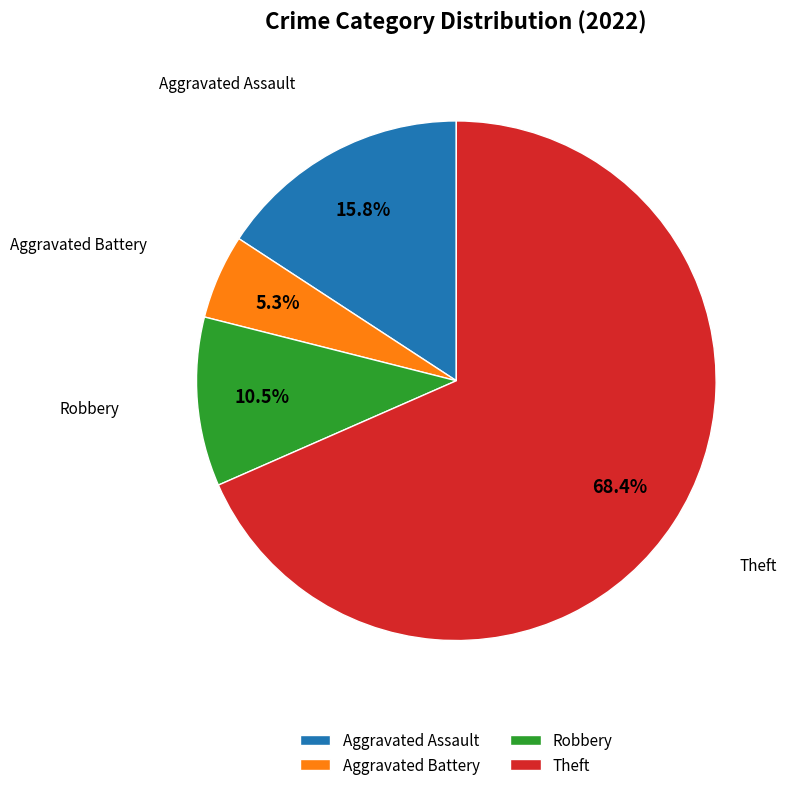

How many segments does this pie chart have?

4